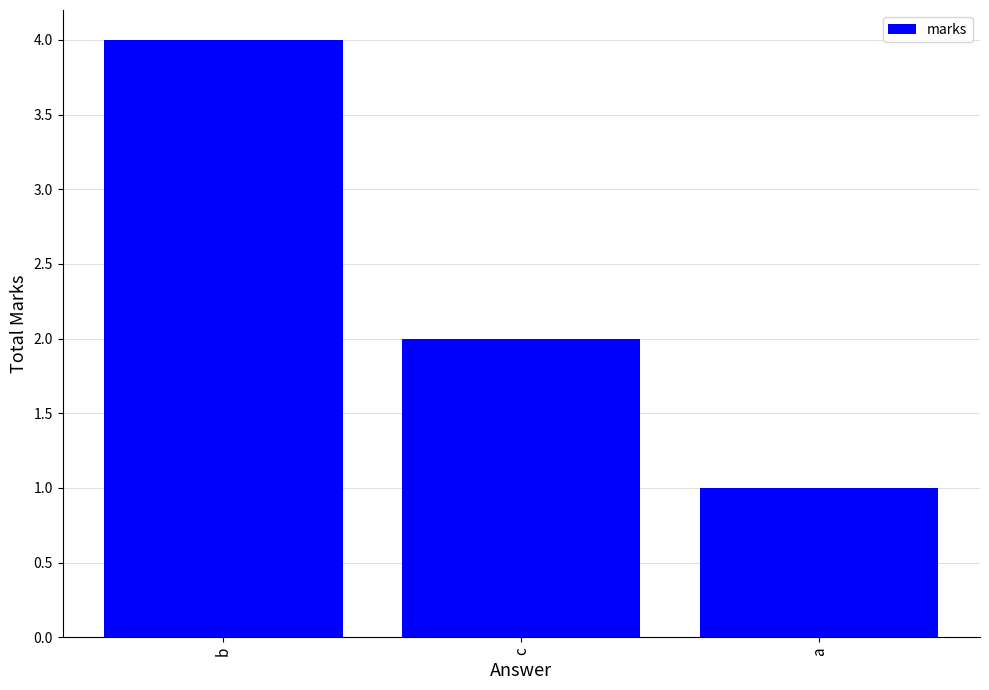

What is the change in value from b to c?

-2